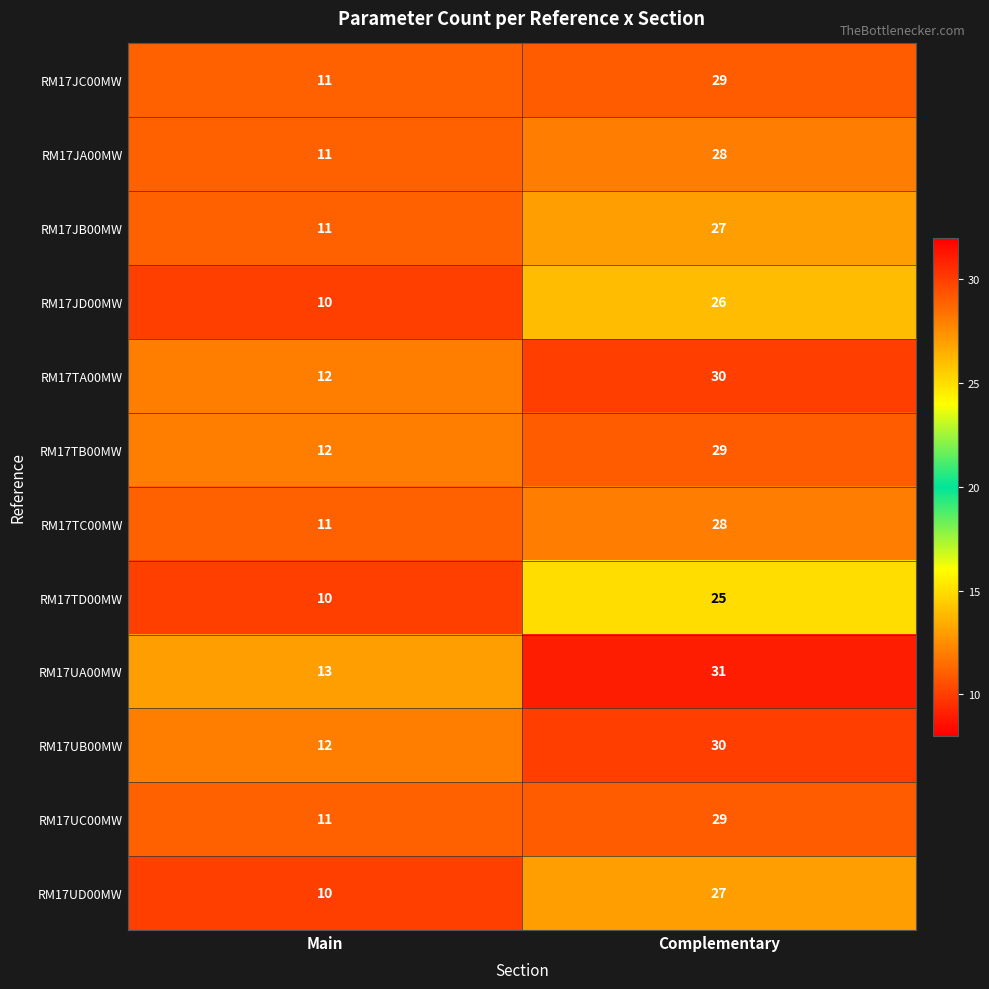

Reading left to right, transcribe all the data shown in this chart.

RM17JC00MW: Main=11	Complementary=29
RM17JA00MW: Main=11	Complementary=28
RM17JB00MW: Main=11	Complementary=27
RM17JD00MW: Main=10	Complementary=26
RM17TA00MW: Main=12	Complementary=30
RM17TB00MW: Main=12	Complementary=29
RM17TC00MW: Main=11	Complementary=28
RM17TD00MW: Main=10	Complementary=25
RM17UA00MW: Main=13	Complementary=31
RM17UB00MW: Main=12	Complementary=30
RM17UC00MW: Main=11	Complementary=29
RM17UD00MW: Main=10	Complementary=27